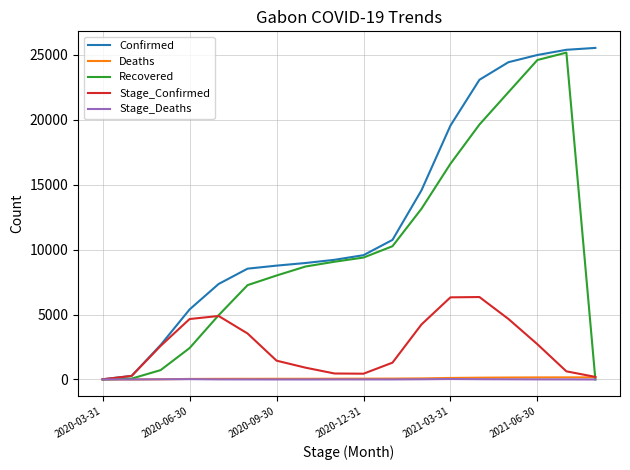

What is the maximum value shown in the chart?

25529